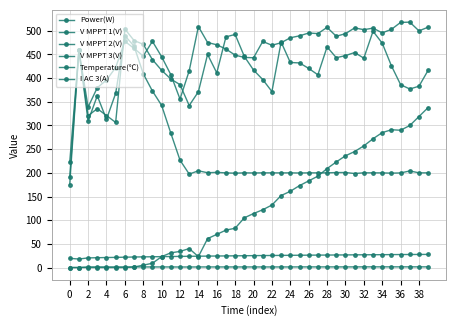

How many series are shown in this chart?

6